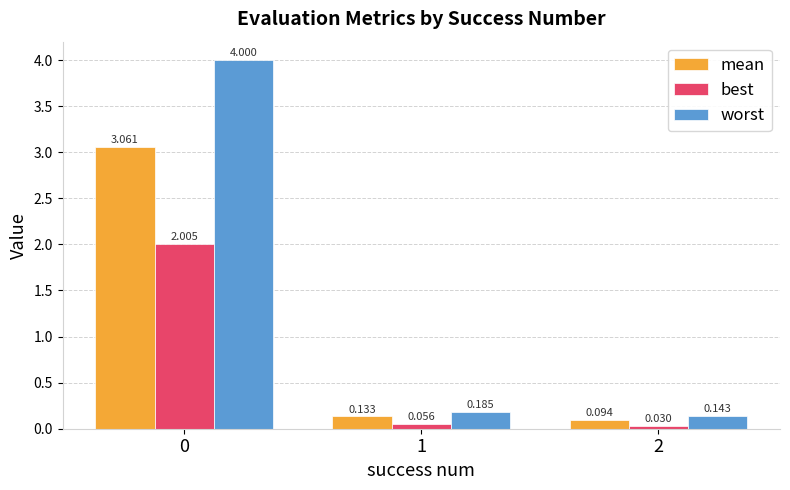

Is the value of best at 2 greater than the value of mean at 2?

No